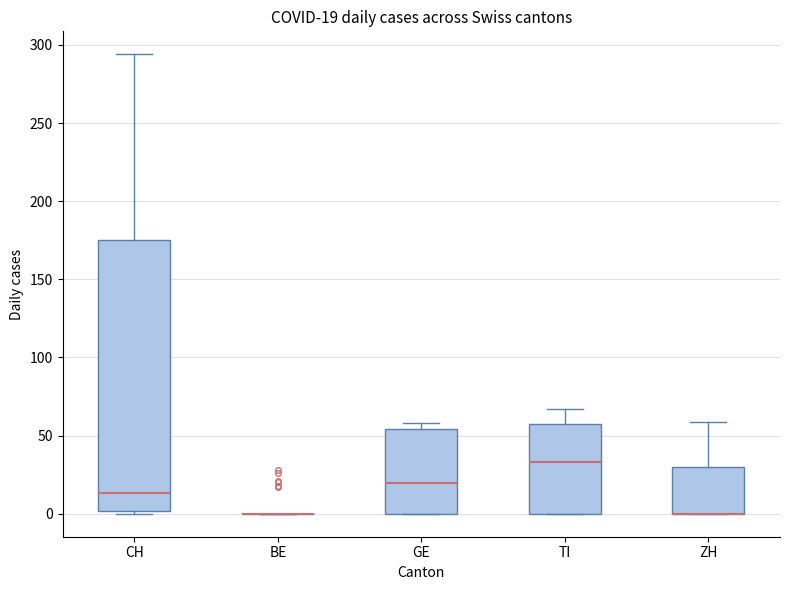

Which box is the tallest, from its lower edge to its upper edge?

CH